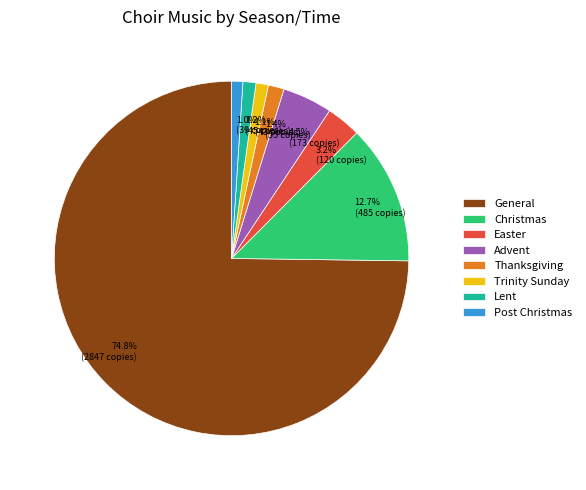

What portion of the pie excludes Lent?

98.8%